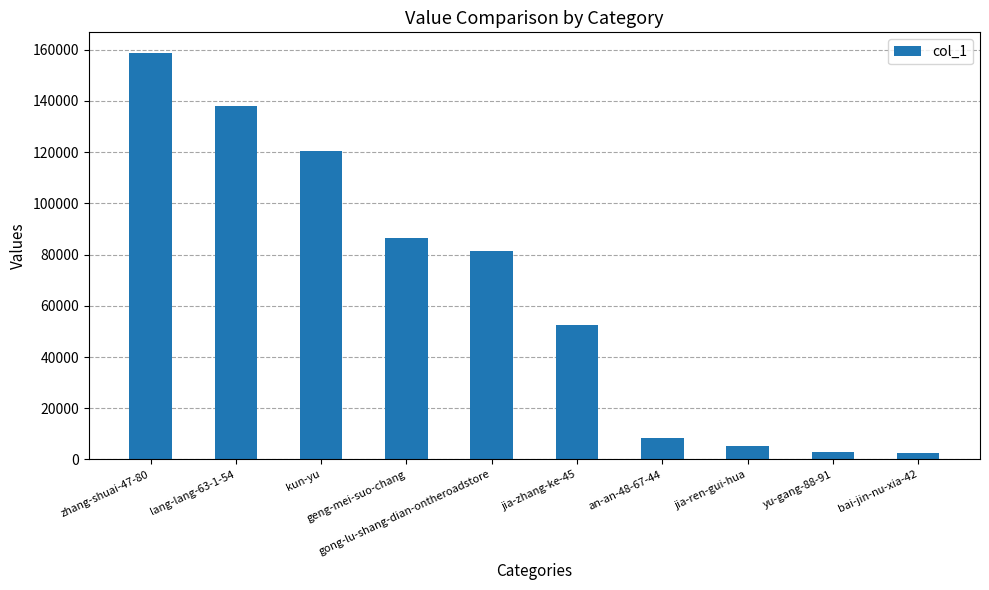

Is it true that the value at zhang-shuai-47-80 is 158876?

True